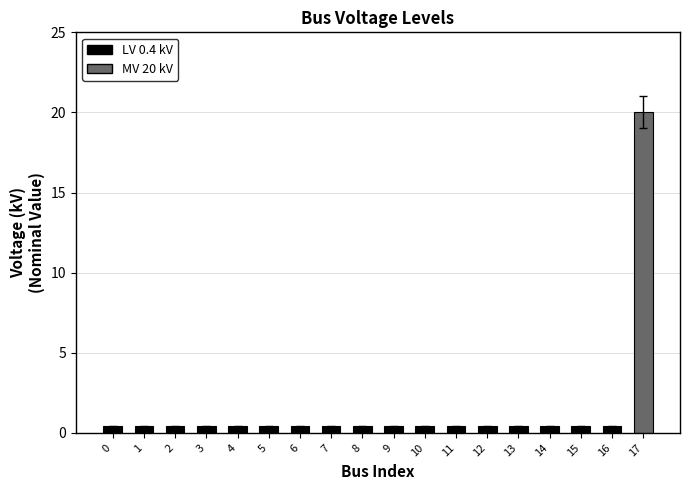

What is the value of the 10th bar from the left?

0.4